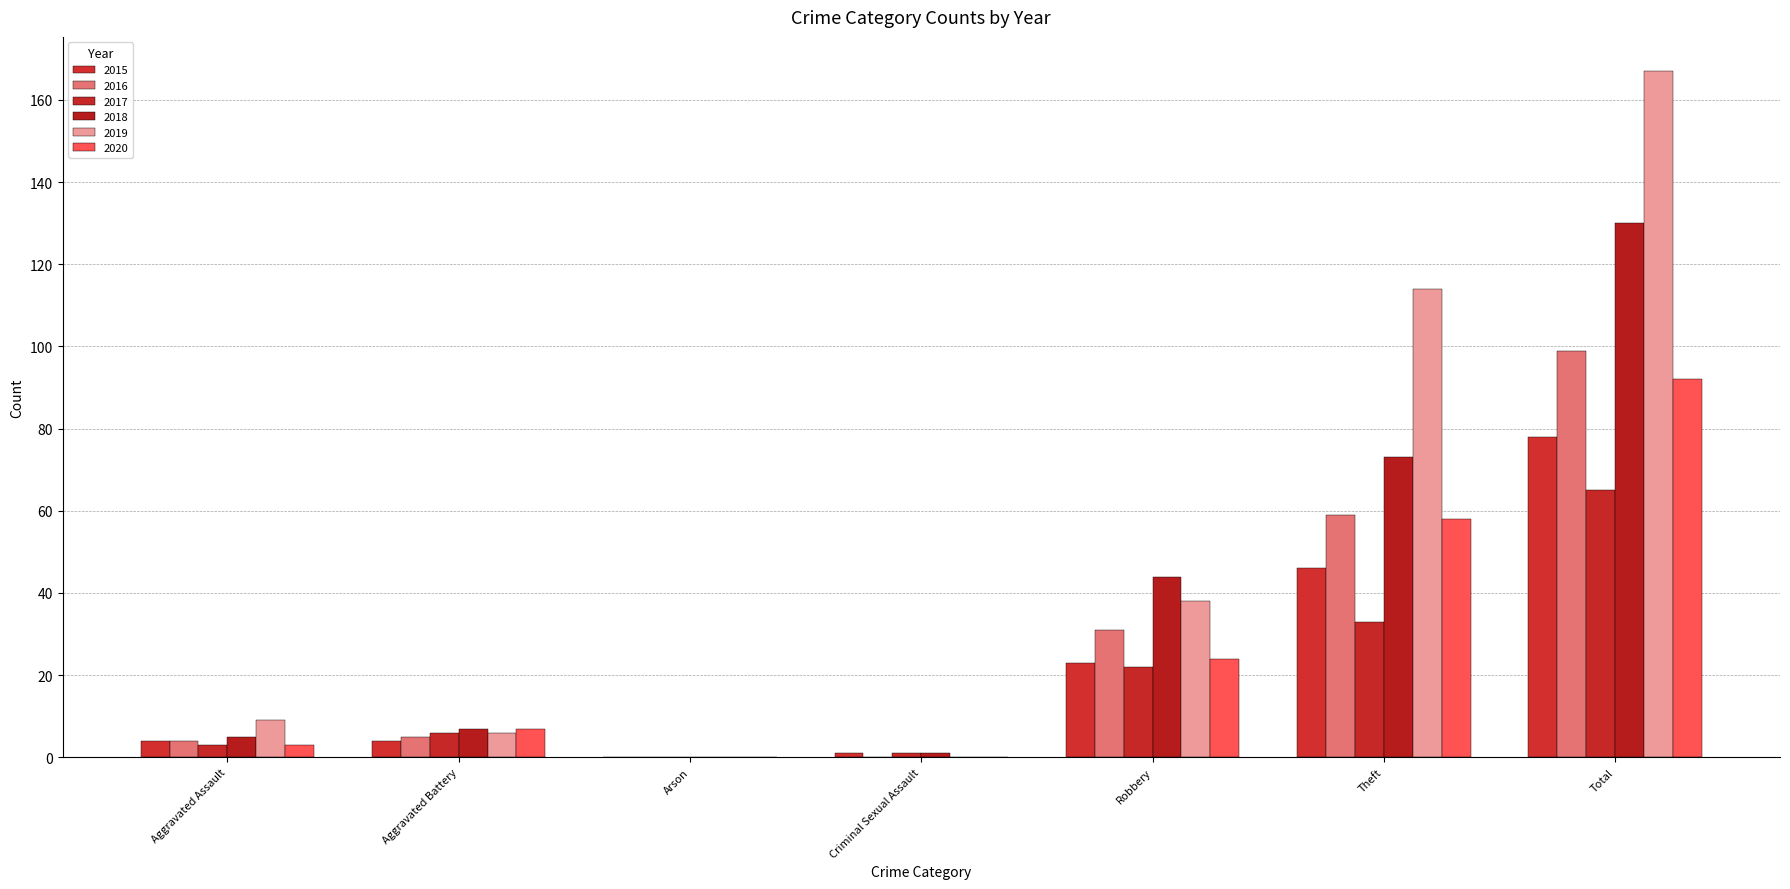

Reading left to right, list all the values displayed in this chart.

2015: 4	4	0	1	23	46	78
2016: 4	5	0	0	31	59	99
2017: 3	6	0	1	22	33	65
2018: 5	7	0	1	44	73	130
2019: 9	6	0	0	38	114	167
2020: 3	7	0	0	24	58	92